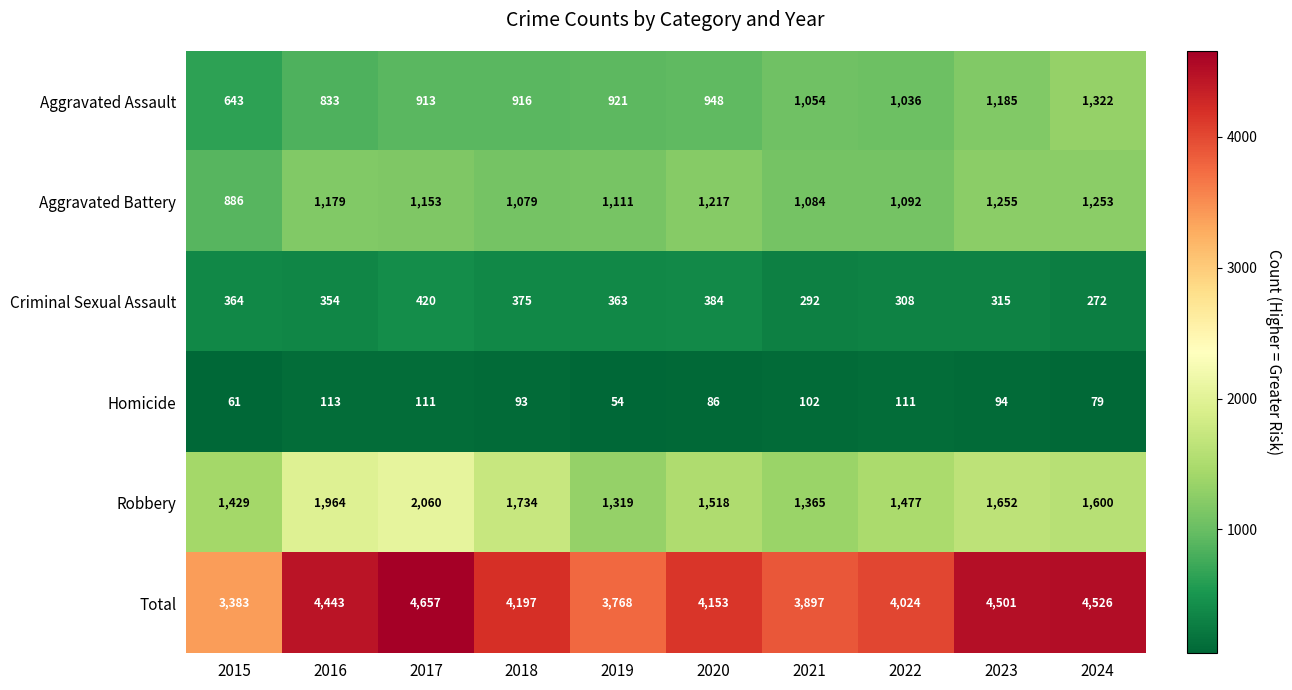

What is the sum of the Aggravated Assault values at 2018 and 2023?

2101